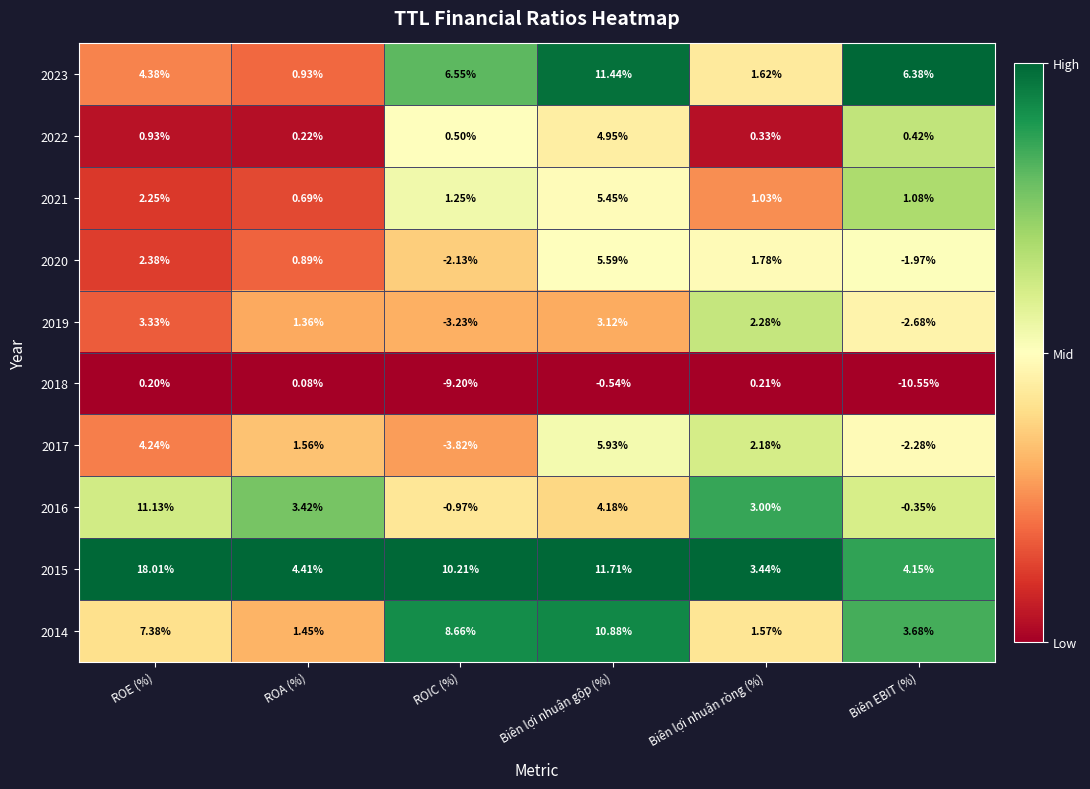

Where is 2017 nearest to the value 1?

ROA (%)